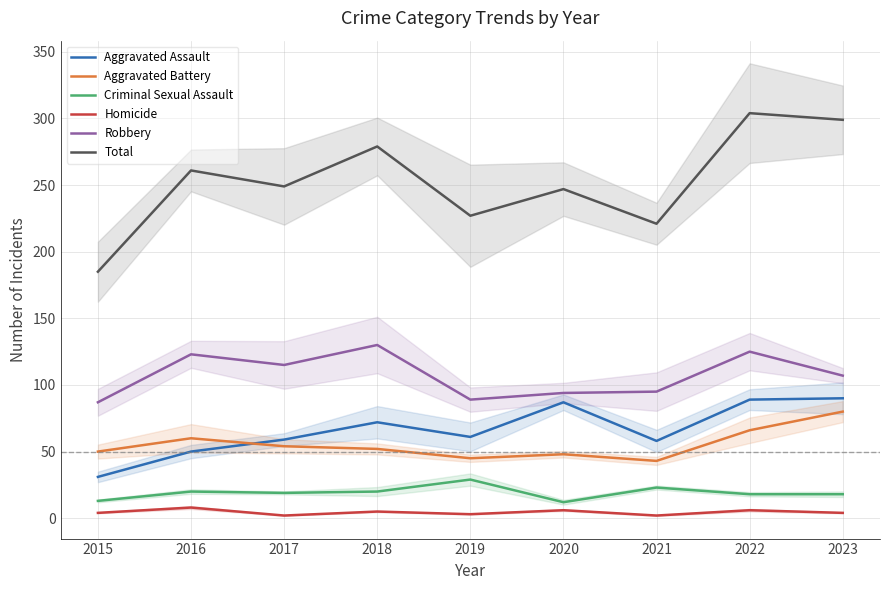

Reading left to right, extract all data points from this chart.

Aggravated Assault: 2015=31	2016=50	2017=59	2018=72	2019=61	2020=87	2021=58	2022=89	2023=90
Aggravated Battery: 2015=50	2016=60	2017=54	2018=52	2019=45	2020=48	2021=43	2022=66	2023=80
Criminal Sexual Assault: 2015=13	2016=20	2017=19	2018=20	2019=29	2020=12	2021=23	2022=18	2023=18
Homicide: 2015=4	2016=8	2017=2	2018=5	2019=3	2020=6	2021=2	2022=6	2023=4
Robbery: 2015=87	2016=123	2017=115	2018=130	2019=89	2020=94	2021=95	2022=125	2023=107
Total: 2015=185	2016=261	2017=249	2018=279	2019=227	2020=247	2021=221	2022=304	2023=299